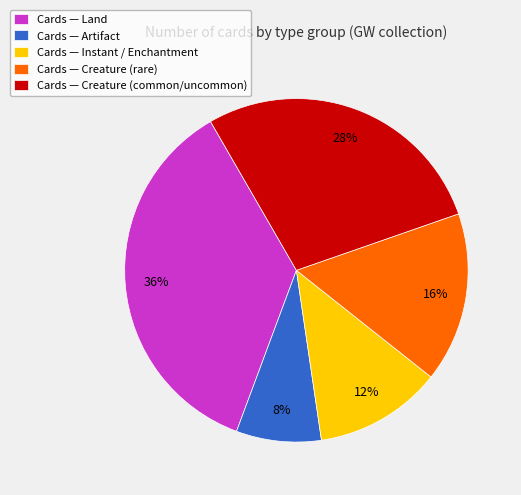

To the nearest percent, what is the difference between the largest and smallest slice percentages?

28%